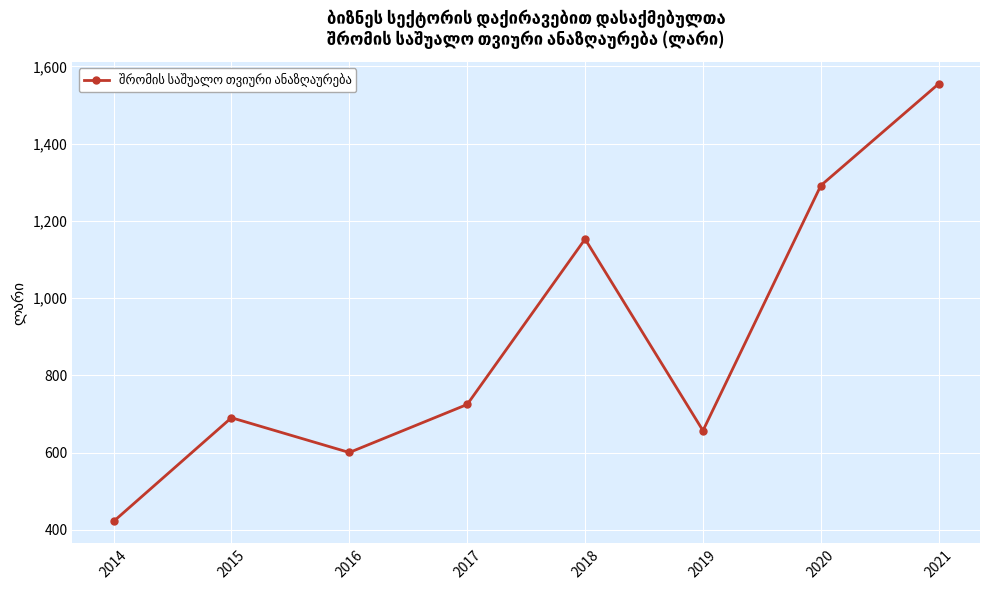

What is the value of the 4th point from the left?

724.9